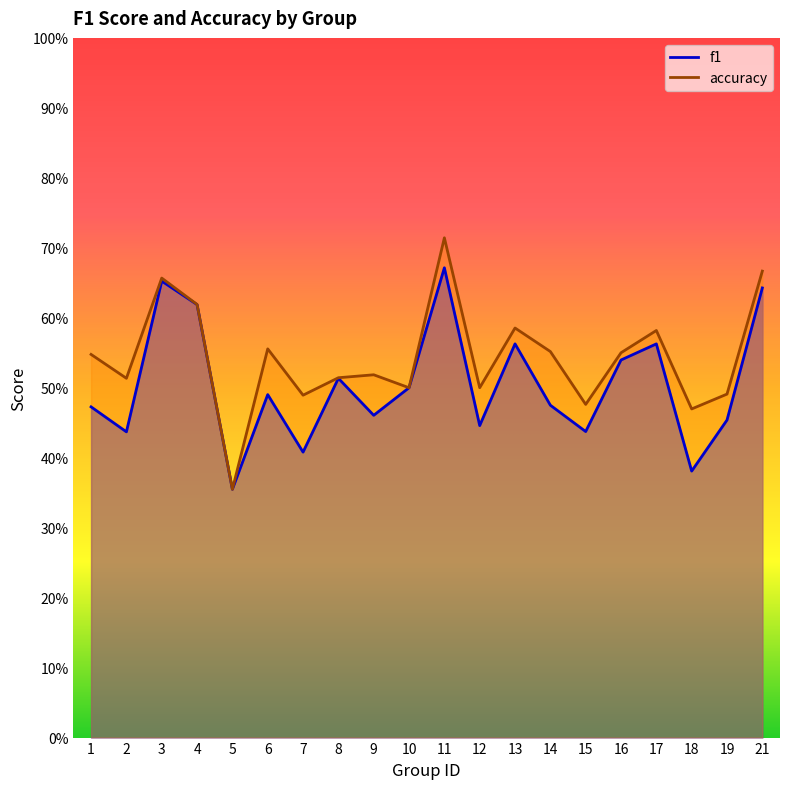

Between 6 and 12, which series saw the biggest shift?

accuracy